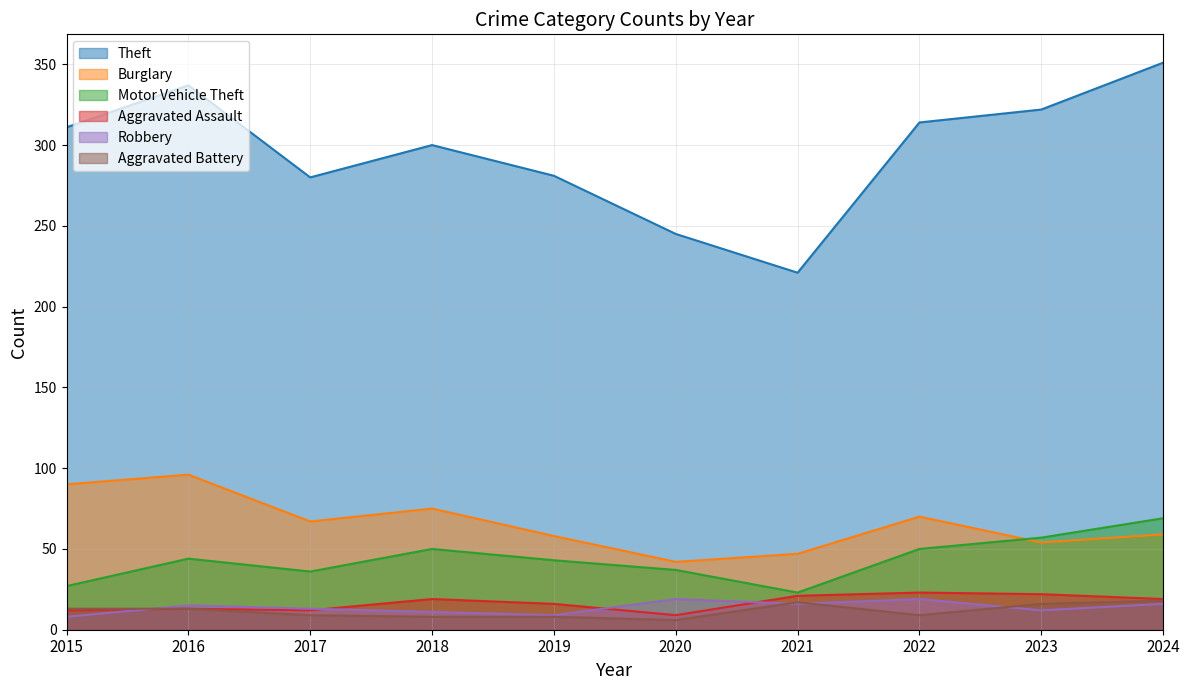

Does the chart have visible grid lines?

Yes